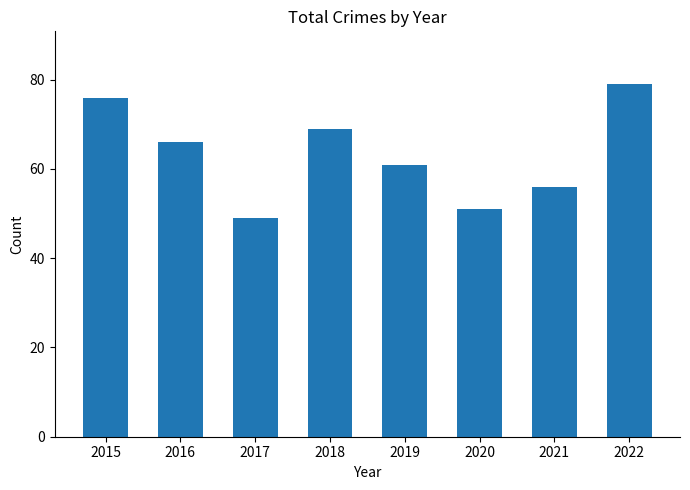

Count the number of data series in this chart.

1